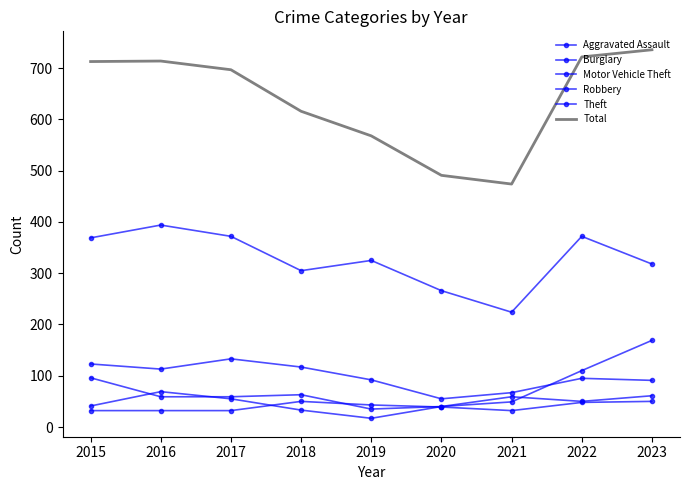

Reading left to right, extract all data points from this chart.

Aggravated Assault: 32	32	32	50	43	39	32	48	50
Burglary: 123	113	133	117	92	55	67	95	91
Motor Vehicle Theft: 96	59	59	63	35	40	49	110	169
Robbery: 41	69	55	33	17	40	59	50	61
Theft: 369	394	372	305	325	266	224	372	318
Total: 713	714	697	616	568	491	474	722	736